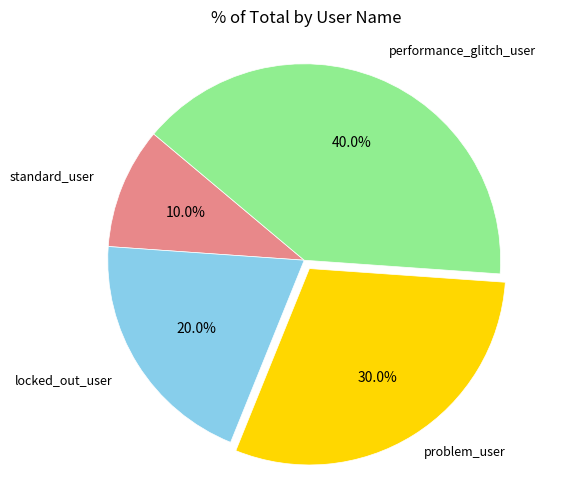

To the nearest percent, what is the difference between the performance_glitch_user and problem_user slice percentages?

10%